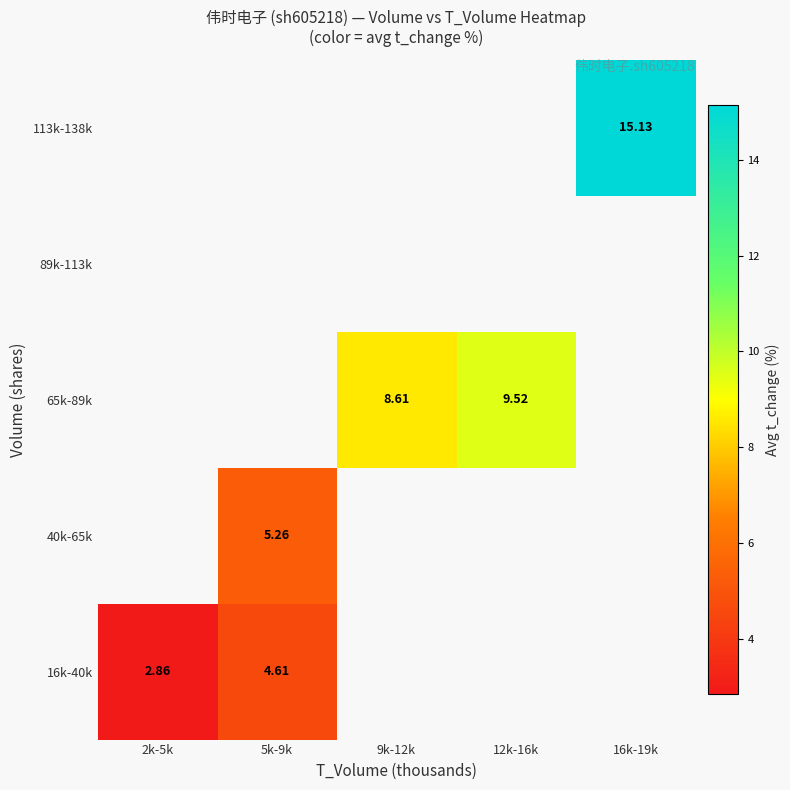

What is the smallest value displayed?

2.9